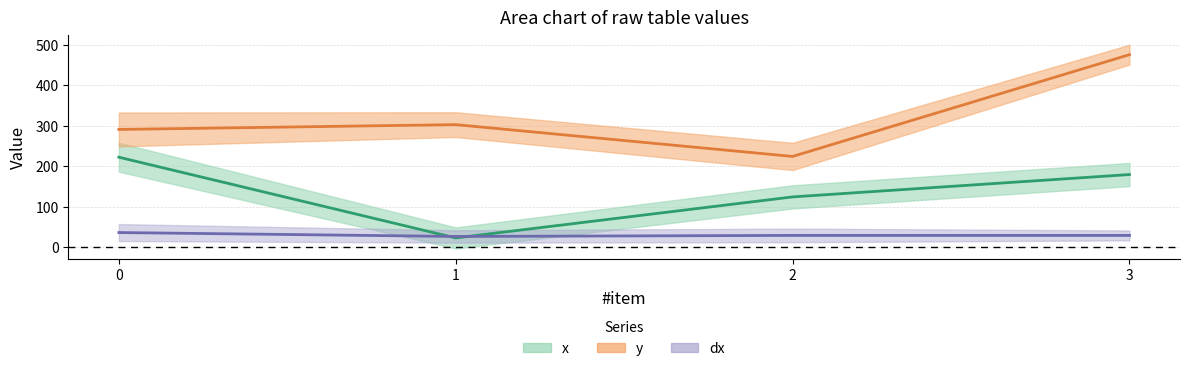

True or false: dx and y cross at least once.

False